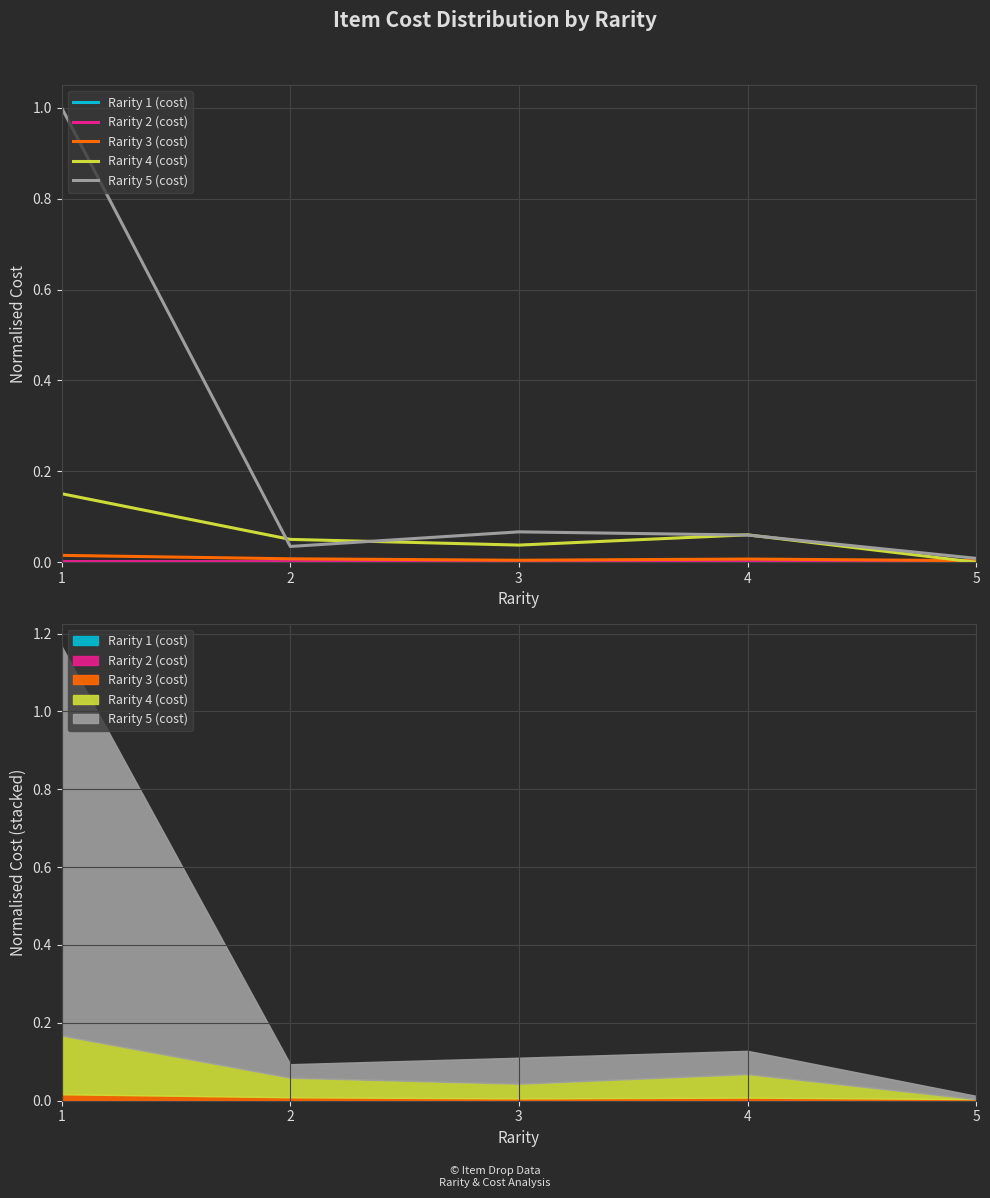

What is the difference between the highest and lowest values at 2?

0.1